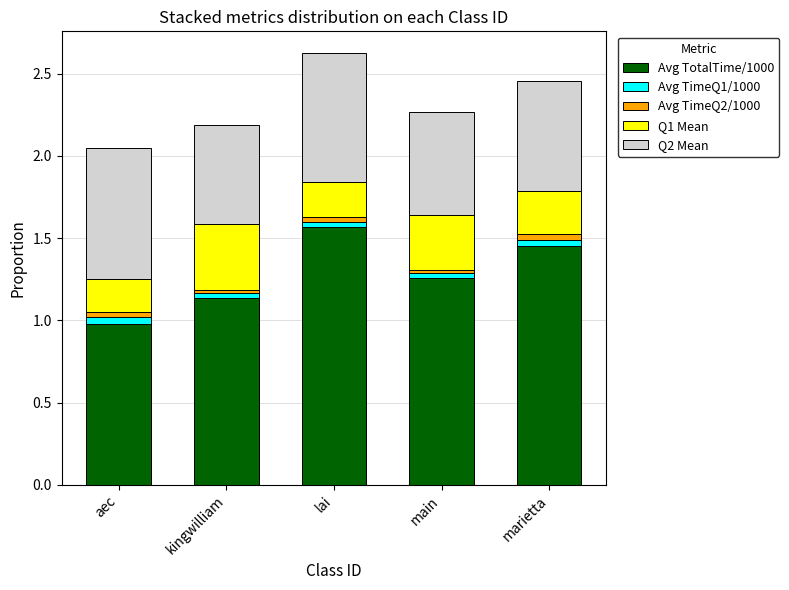

Is it true that Avg TotalTime/1000 equals 0.4 at marietta?

False